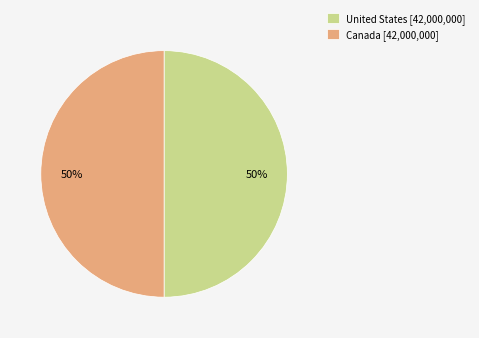

To the nearest percent, what percentage of the pie is Canada [42,000,000]?

50%